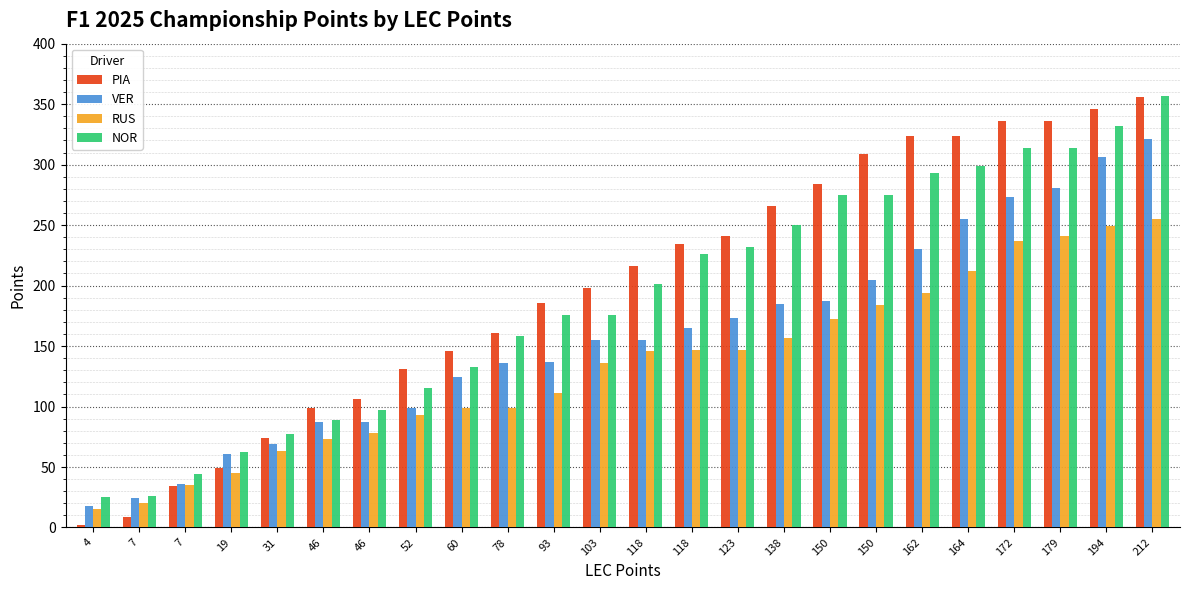

Count the number of data series in this chart.

4